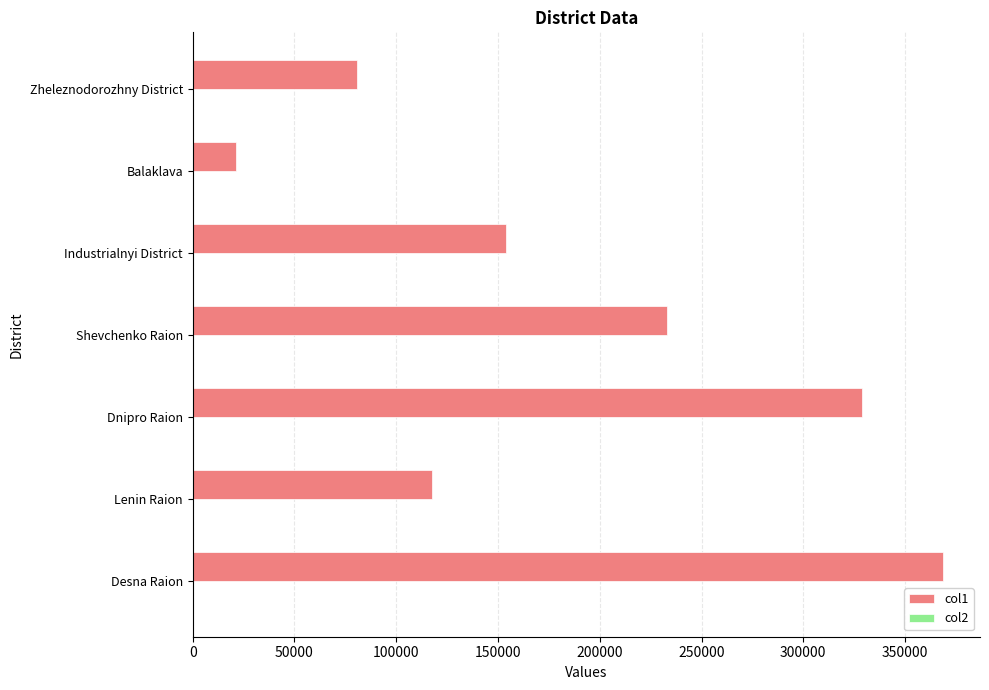

Which label corresponds to the largest value in the chart?

Desna Raion